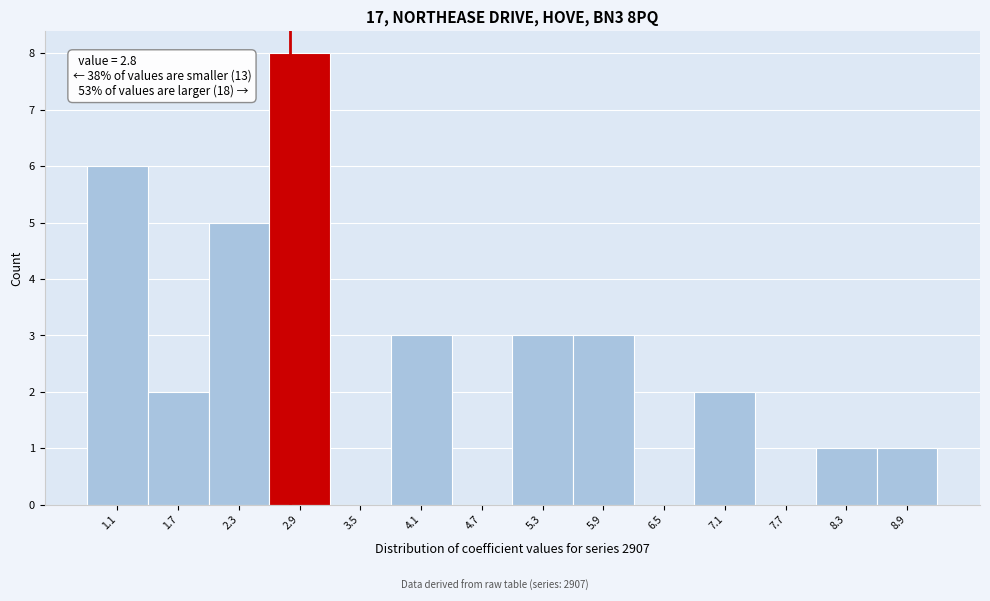

Over which range of the x-axis is the bar tallest?

2.6 to 3.2